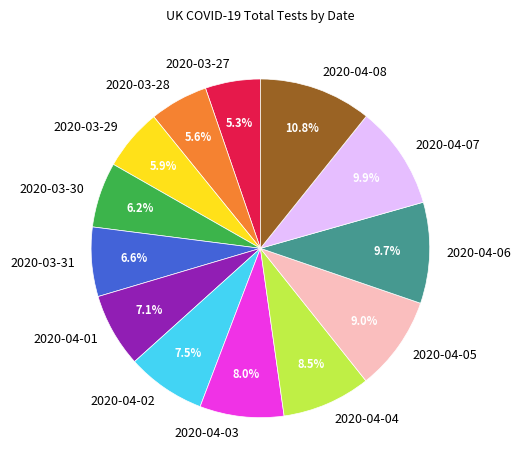

To the nearest percent, what is the difference between the largest and smallest slice percentages?

5%